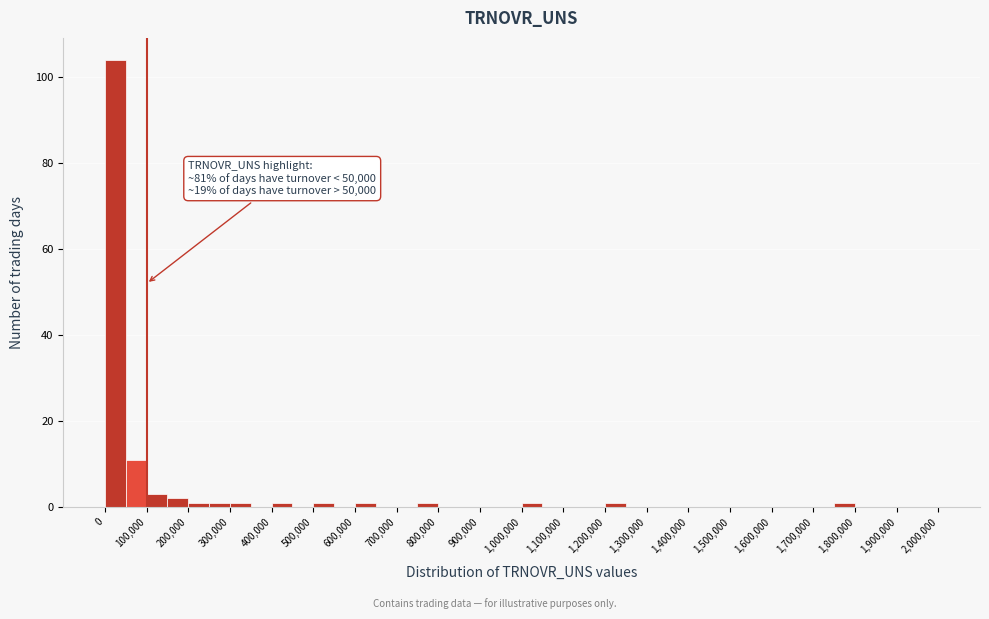

Over which range of the x-axis is the bar tallest?

0 to 50000